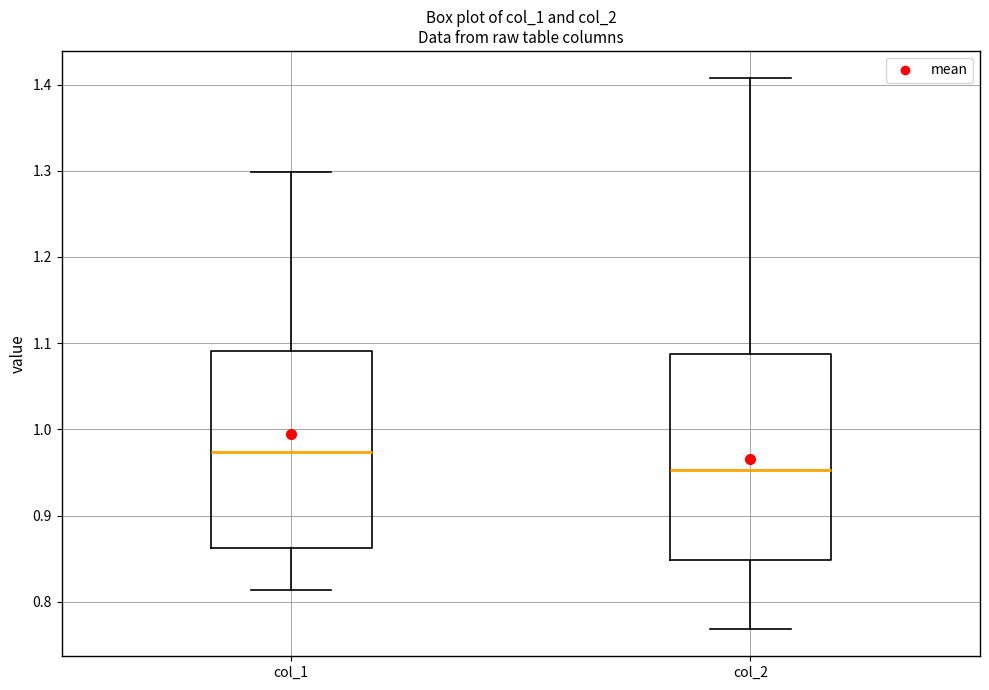

Reading left to right, transcribe this box plot: for each box, give where its median line is, the range the box spans, and where its two whiskers end, as read against the y-axis. The values are not printed on the chart, so give them approximately, as read against the axis.

col_1: median 0.97, box 0.86 to 1.09, whiskers 0.81 to 1.30
col_2: median 0.95, box 0.85 to 1.09, whiskers 0.77 to 1.41